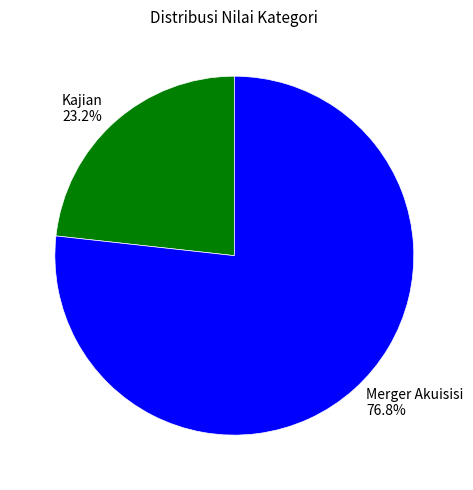

What percentage do Merger Akuisisi and Kajian together represent?

100.0%